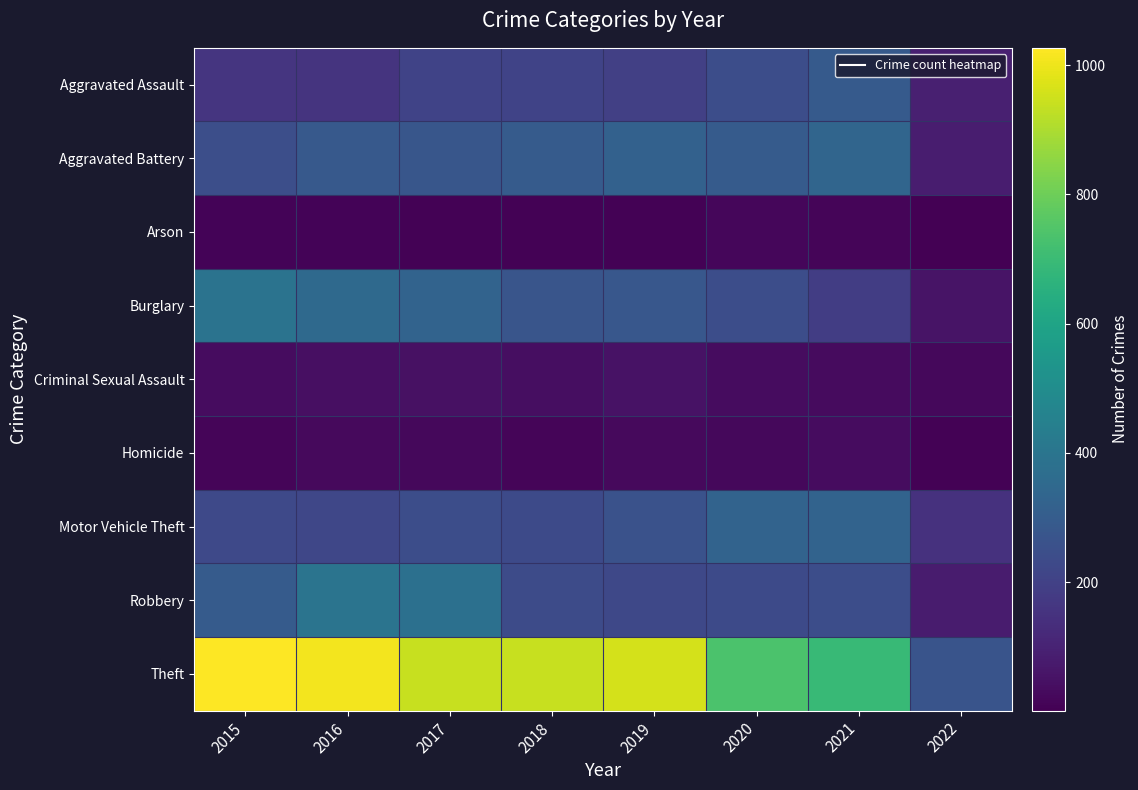

Rank the series by their maximum value, from highest to lowest.

Theft, Robbery, Burglary, Aggravated Battery, Motor Vehicle Theft, Aggravated Assault, Criminal Sexual Assault, Homicide, Arson